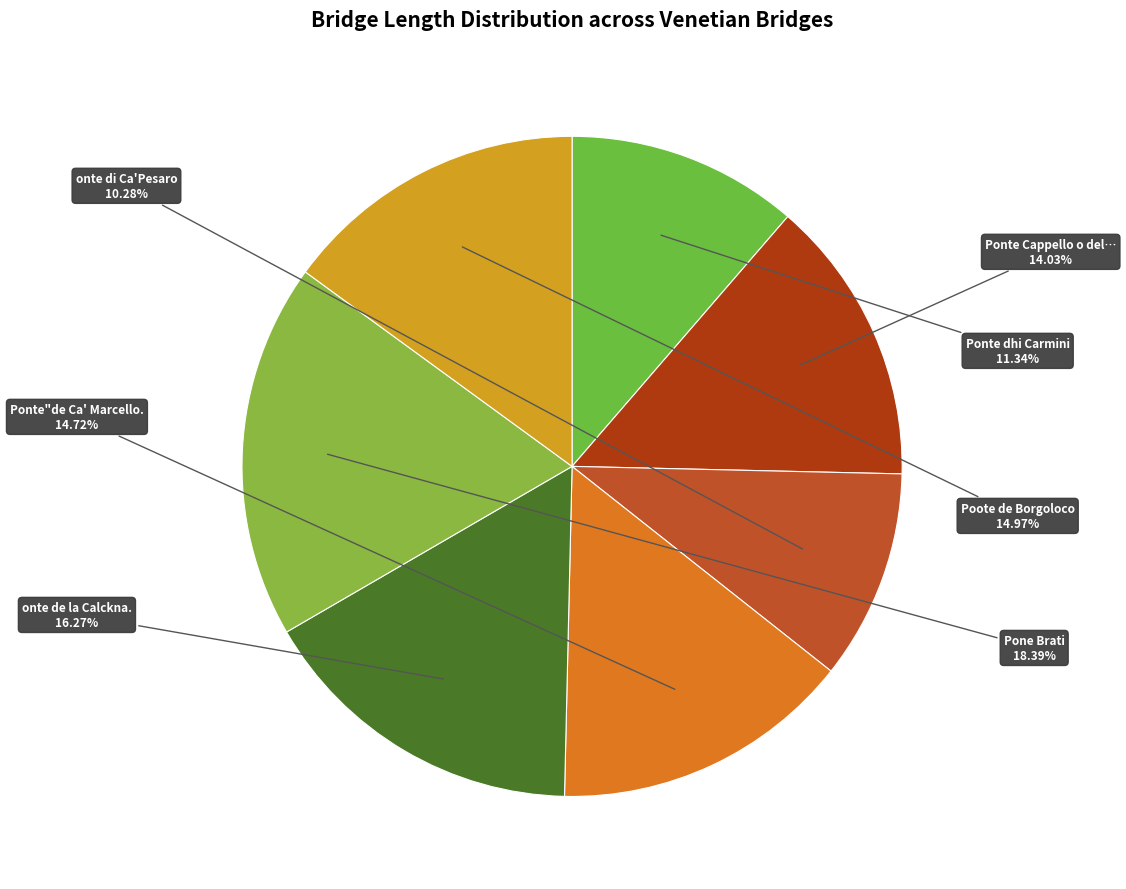

How many slices are in this pie chart?

7